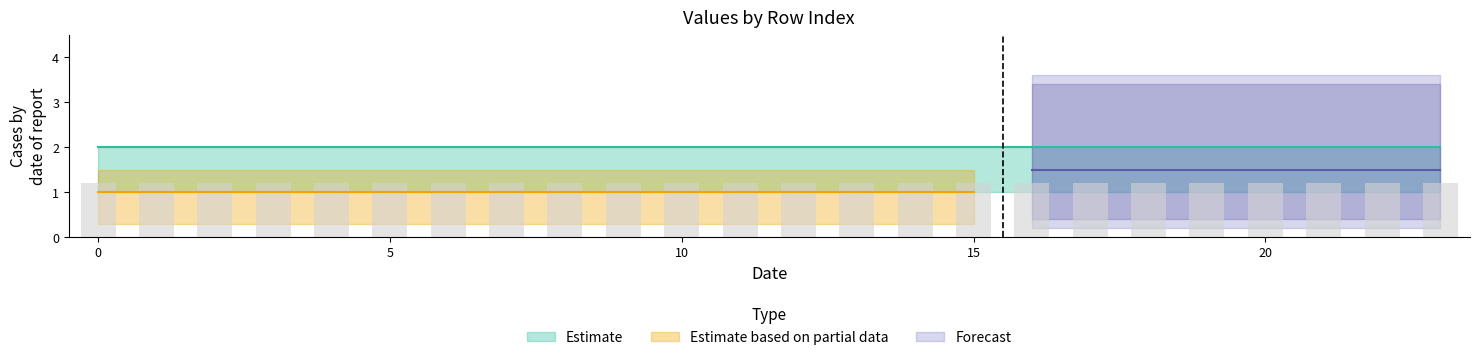

What is the value of the col_2 bar at the 10th from the left?

2